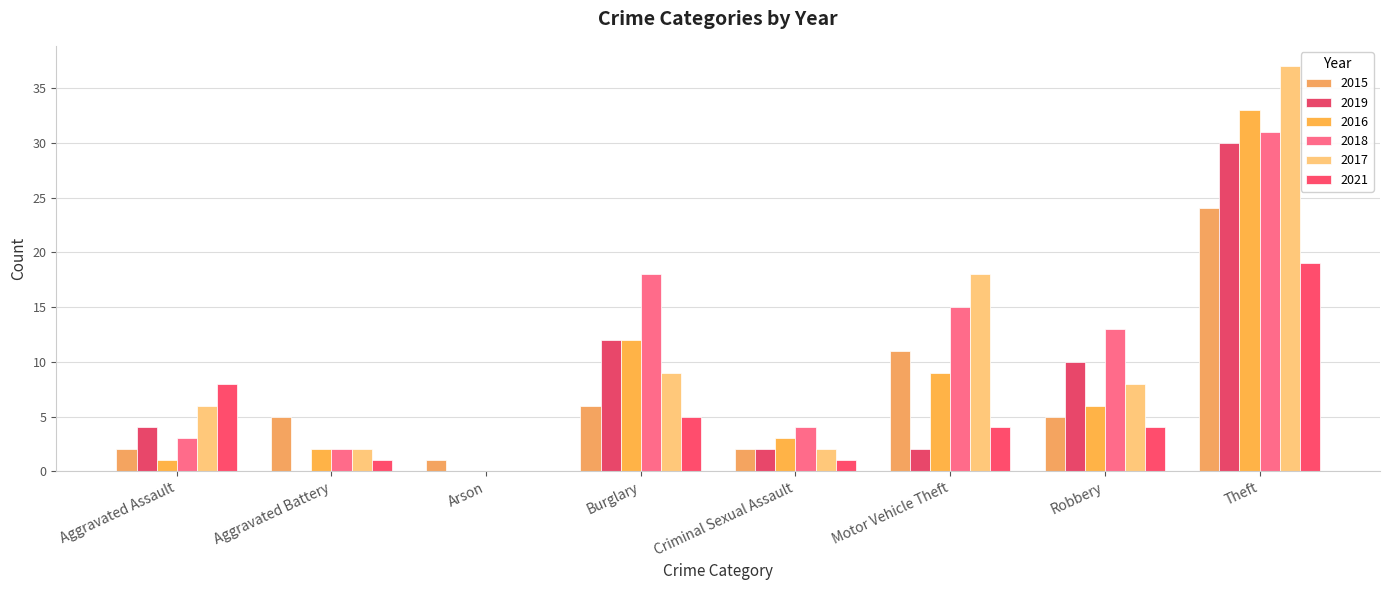

What is the greatest value displayed?

37